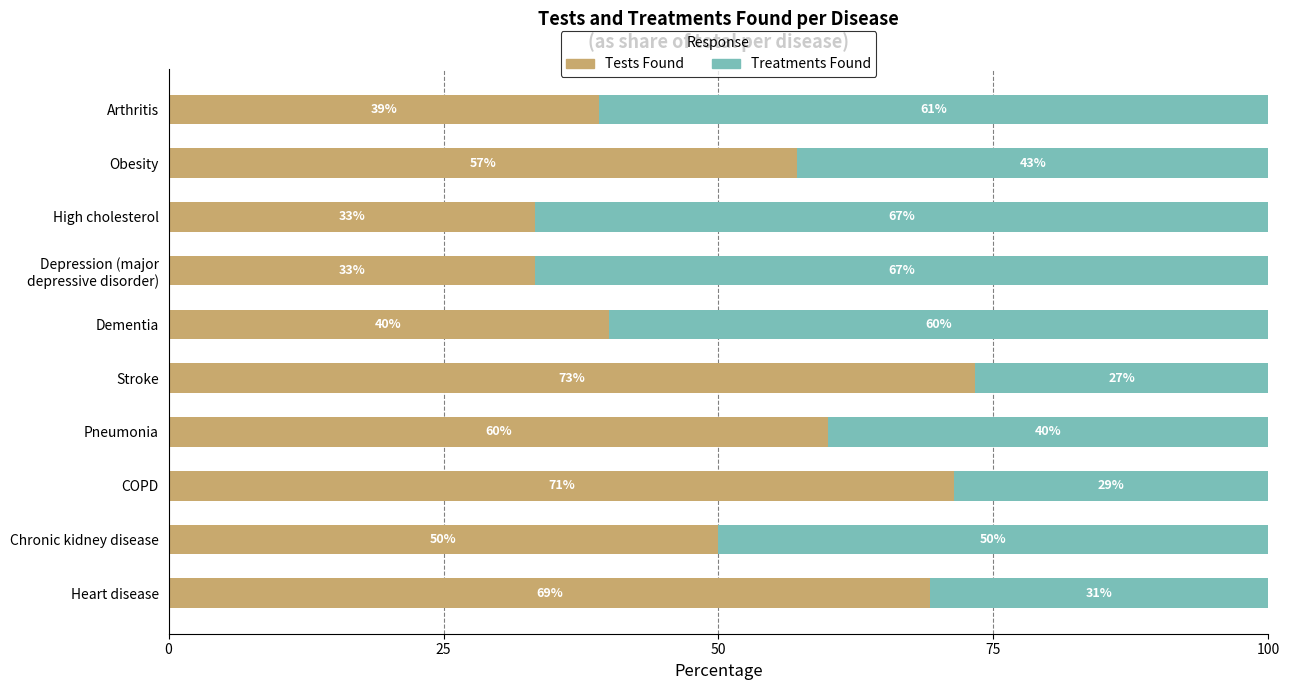

Is it true that Tests Found equals 40.0 at Dementia?

True